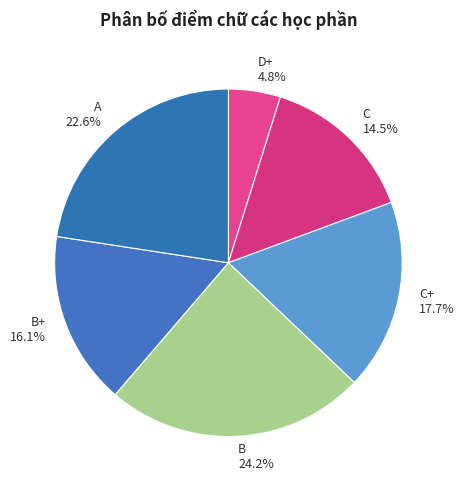

How many slices are in this pie chart?

6